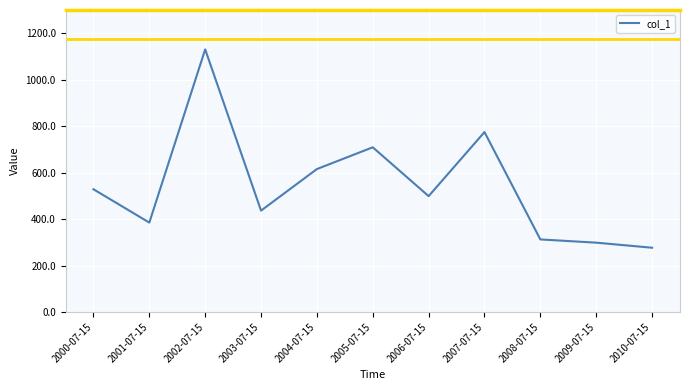

Is it true that the value at 2000-07-15 is 771.2?

False